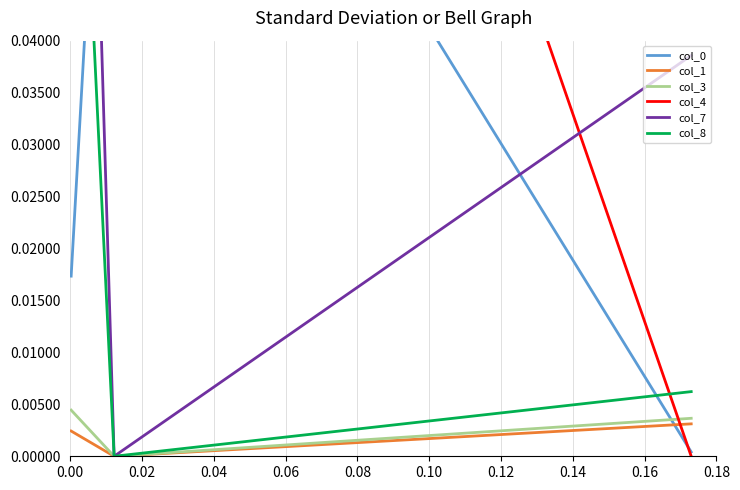

Which category has the highest value across all series?

0.02